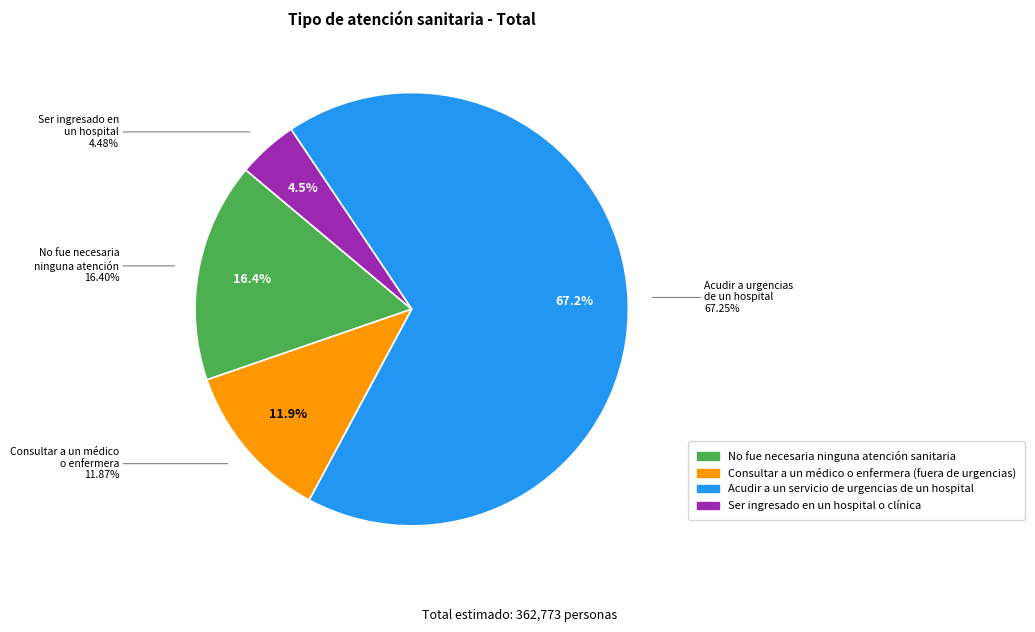

To the nearest percent, what is the difference between the Ser ingresado en un hospital o clínica and Acudir a un servicio de urgencias de un hospital slice percentages?

63%